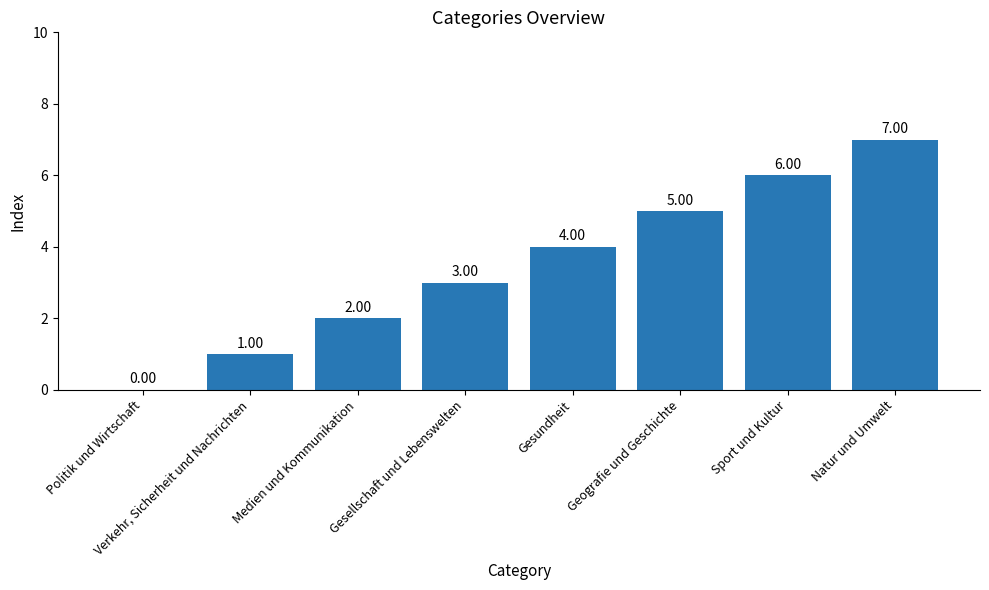

Are the bars horizontal?

No